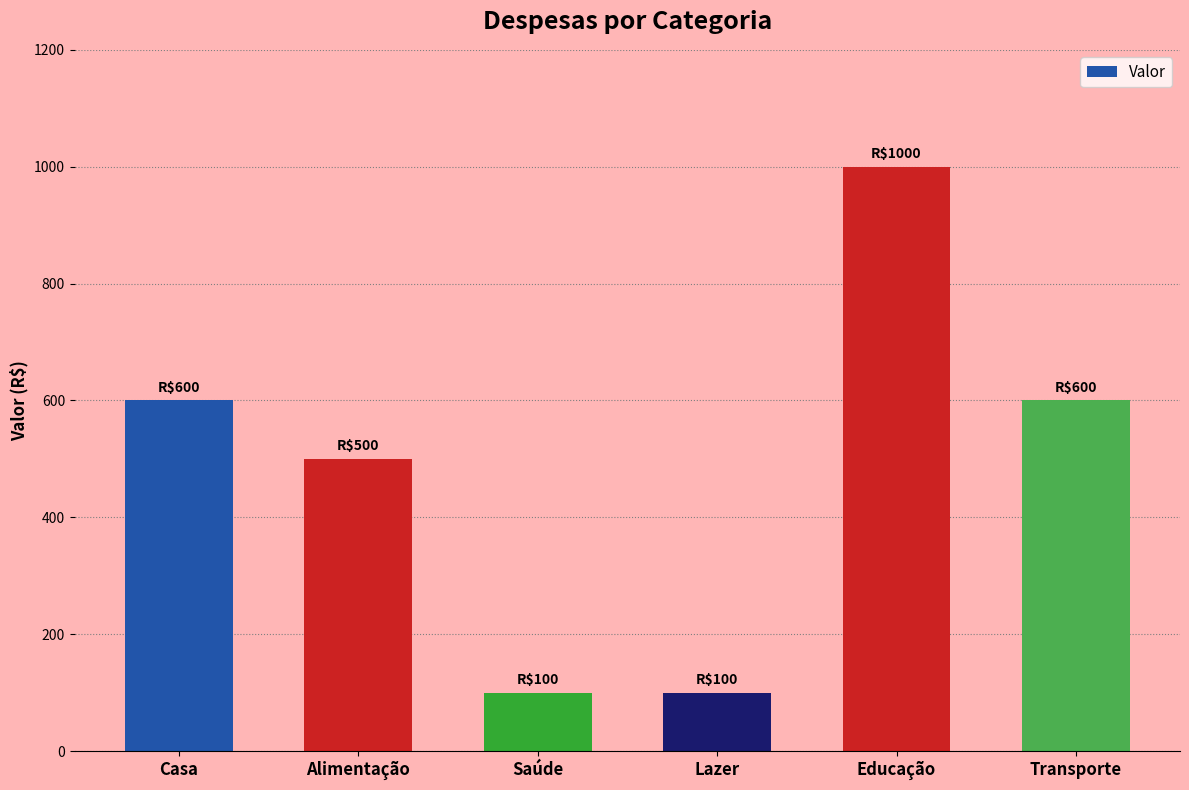

Which category has the highest value across all series?

Educação